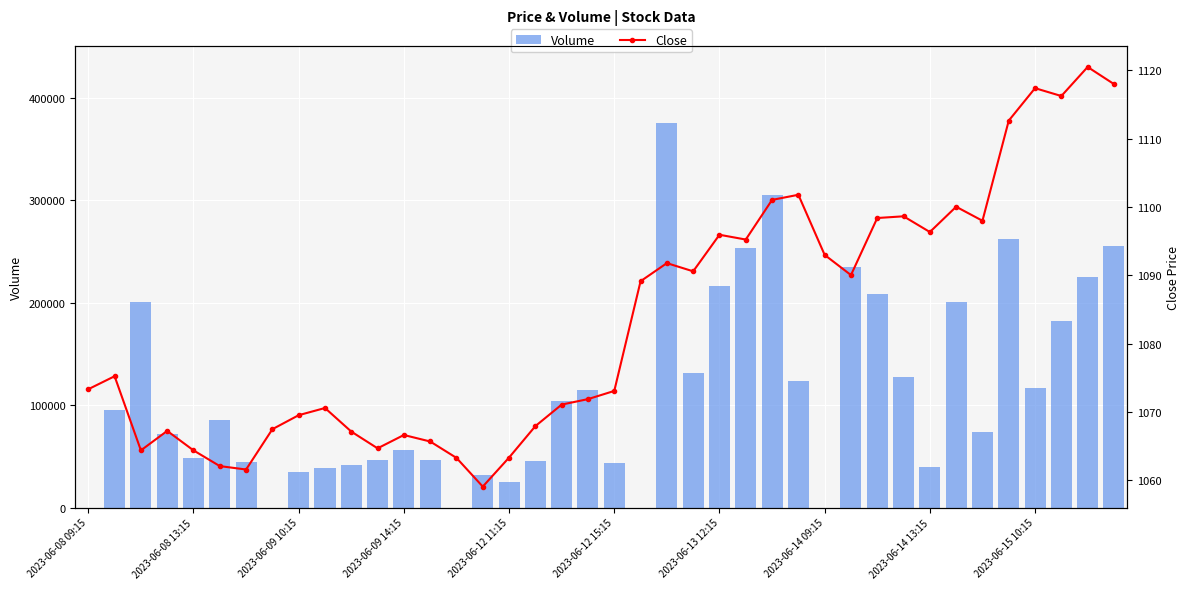

What is the maximum value for Close?

1120.5